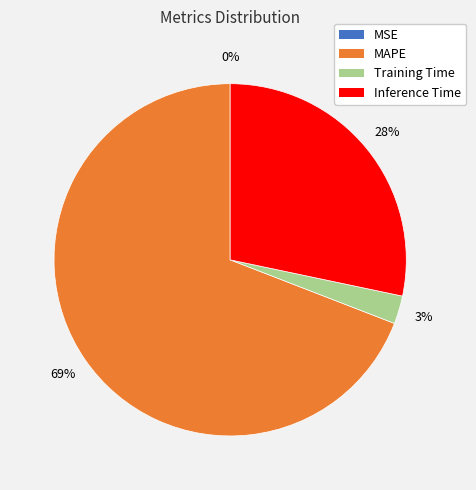

Which slice is the largest?

MAPE